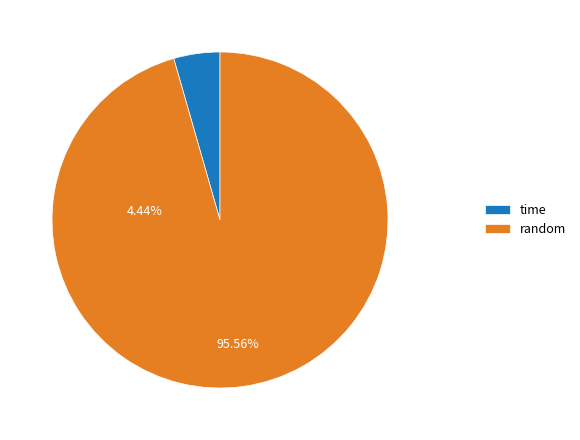

Which category has the biggest portion of the pie?

random